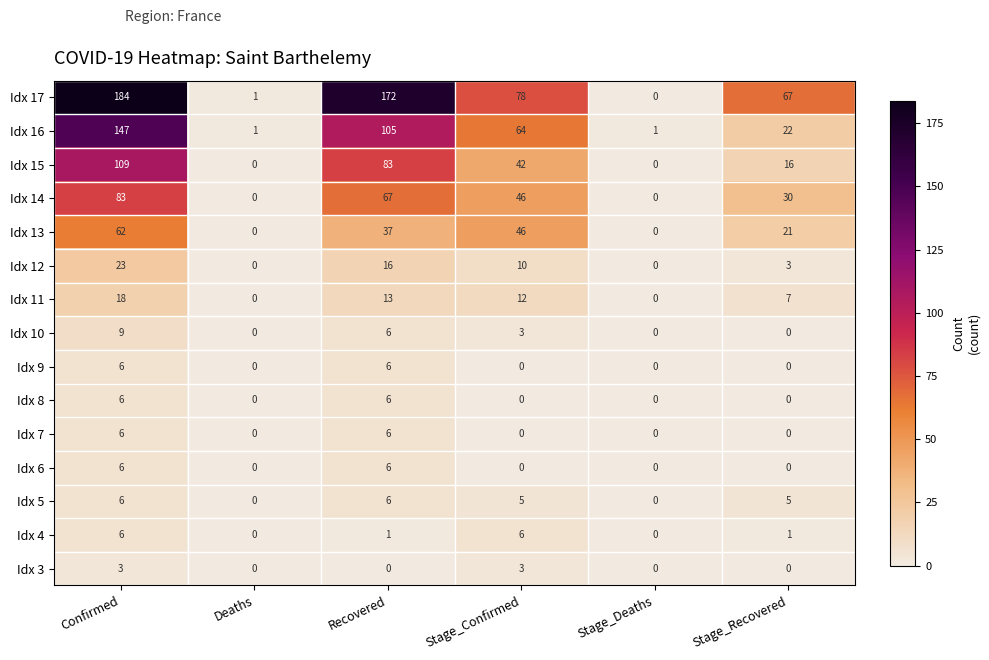

What is the total value across all series at Stage_Confirmed?

315